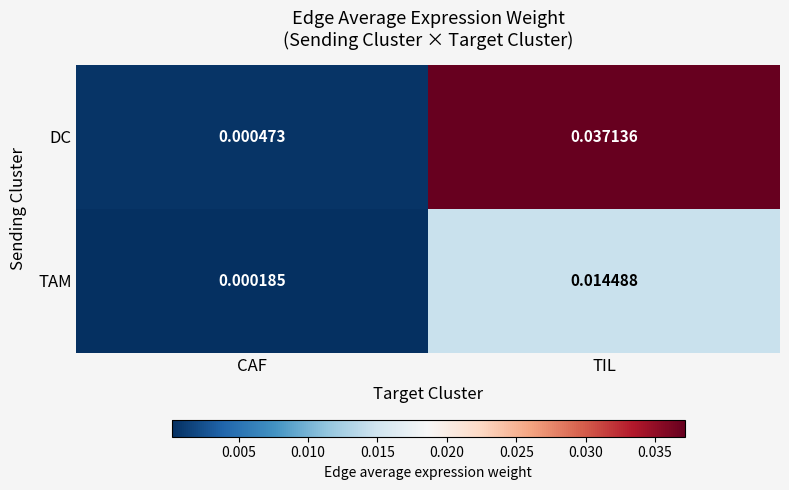

Which label corresponds to the largest value in the chart?

TIL